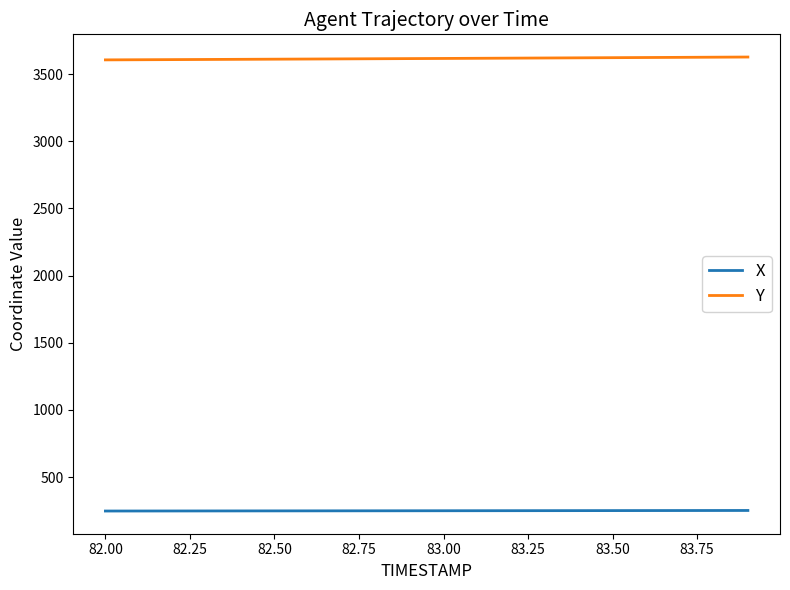

True or false: X and Y cross at least once.

False